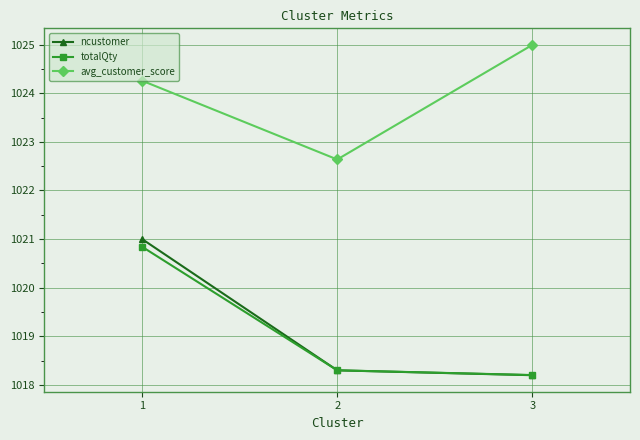

Is this an area chart (filled region under the line)?

No